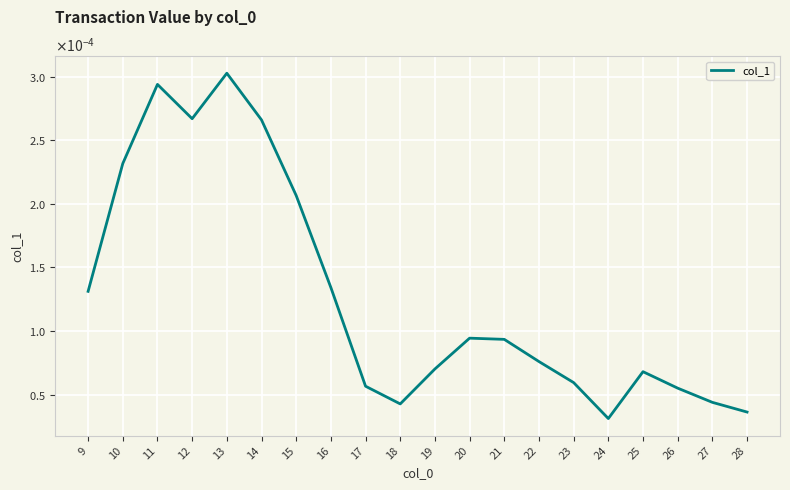

Is this an area chart (filled region under the line)?

No